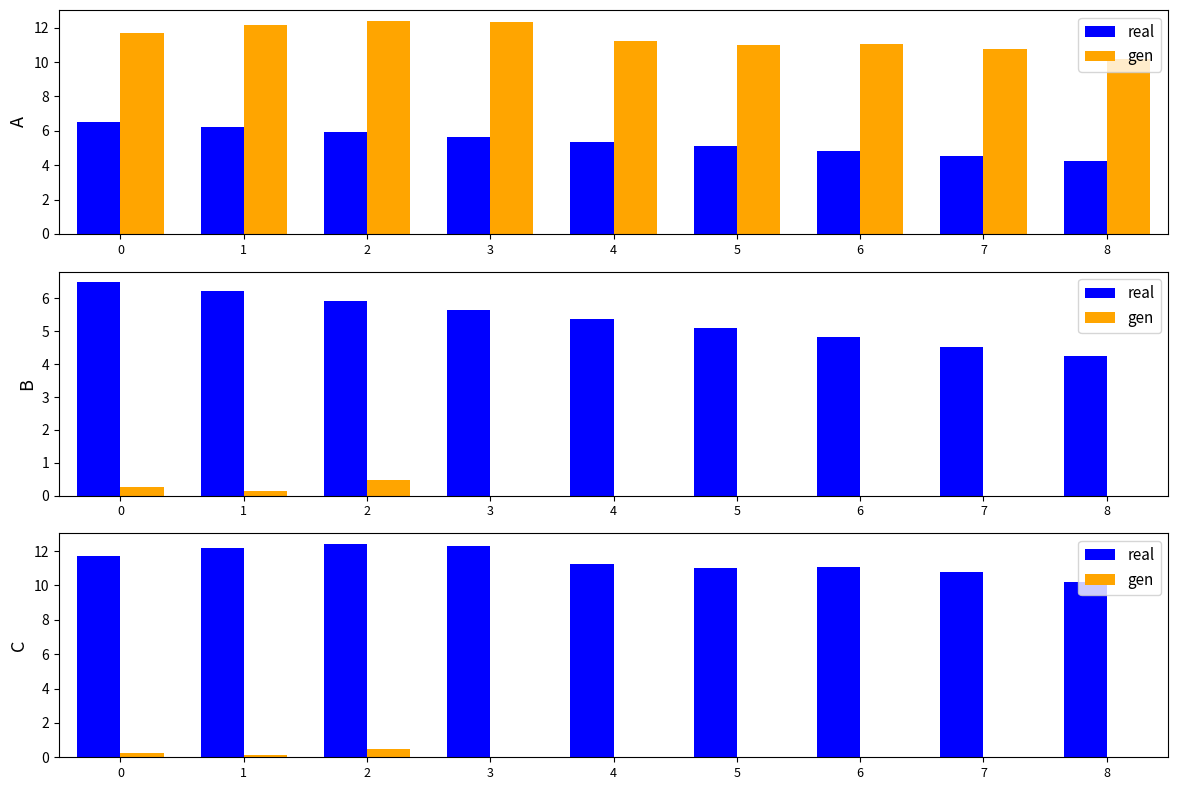

Which series has the largest total across all categories?

real